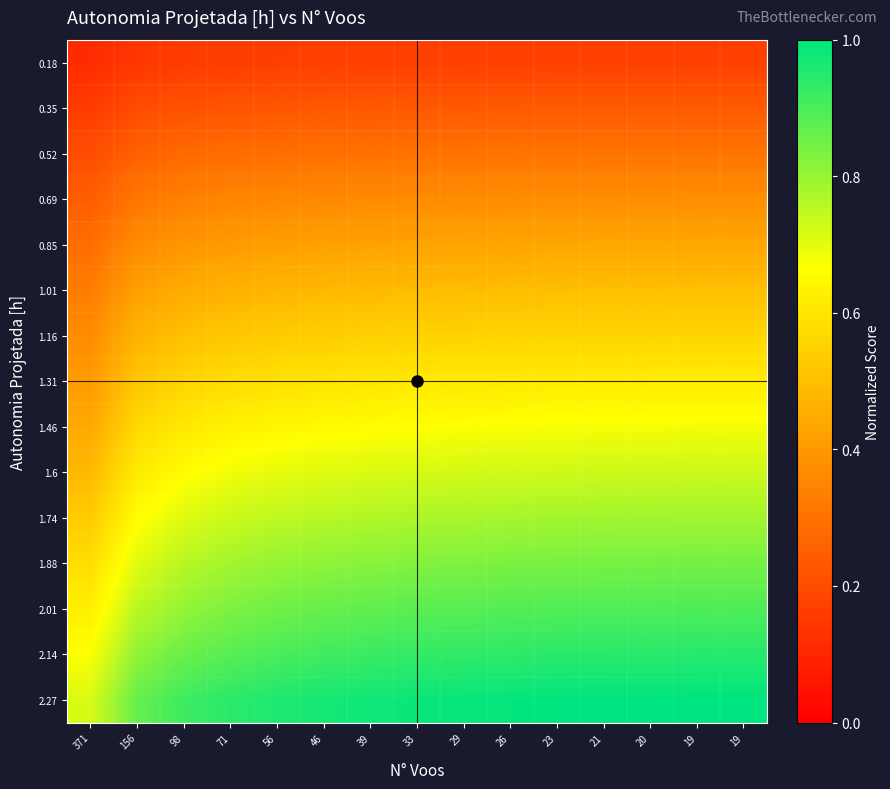

Reading left to right, list all the values displayed in this chart.

0.18: 371=0.1	156=0.1	98=0.2	71=0.2	56=0.2	46=0.2	39=0.2	33=0.2	29=0.2	26=0.2	23=0.2	21=0.2	20=0.2	19=0.2	19=0.2
0.35: 371=0.2	156=0.2	98=0.2	71=0.2	56=0.2	46=0.2	39=0.2	33=0.2	29=0.2	26=0.2	23=0.2	21=0.2	20=0.2	19=0.2	19=0.2
0.52: 371=0.2	156=0.3	98=0.3	71=0.3	56=0.3	46=0.3	39=0.3	33=0.3	29=0.3	26=0.3	23=0.3	21=0.3	20=0.3	19=0.3	19=0.3
0.69: 371=0.2	156=0.3	98=0.3	71=0.3	56=0.4	46=0.4	39=0.4	33=0.4	29=0.4	26=0.4	23=0.4	21=0.4	20=0.4	19=0.4	19=0.4
0.85: 371=0.3	156=0.4	98=0.4	71=0.4	56=0.4	46=0.4	39=0.4	33=0.4	29=0.4	26=0.4	23=0.4	21=0.4	20=0.4	19=0.4	19=0.4
1.01: 371=0.3	156=0.4	98=0.5	71=0.5	56=0.5	46=0.5	39=0.5	33=0.5	29=0.5	26=0.5	23=0.5	21=0.5	20=0.5	19=0.5	19=0.5
1.16: 371=0.4	156=0.5	98=0.5	71=0.5	56=0.5	46=0.5	39=0.5	33=0.5	29=0.6	26=0.6	23=0.6	21=0.6	20=0.6	19=0.6	19=0.6
1.31: 371=0.4	156=0.5	98=0.6	71=0.6	56=0.6	46=0.6	39=0.6	33=0.6	29=0.6	26=0.6	23=0.6	21=0.6	20=0.6	19=0.6	19=0.6
1.46: 371=0.4	156=0.6	98=0.6	71=0.6	56=0.6	46=0.7	39=0.7	33=0.7	29=0.7	26=0.7	23=0.7	21=0.7	20=0.7	19=0.7	19=0.7
1.6: 371=0.5	156=0.6	98=0.7	71=0.7	56=0.7	46=0.7	39=0.7	33=0.7	29=0.7	26=0.7	23=0.7	21=0.7	20=0.7	19=0.7	19=0.7
1.74: 371=0.5	156=0.7	98=0.7	71=0.7	56=0.8	46=0.8	39=0.8	33=0.8	29=0.8	26=0.8	23=0.8	21=0.8	20=0.8	19=0.8	19=0.8
1.88: 371=0.6	156=0.7	98=0.8	71=0.8	56=0.8	46=0.8	39=0.8	33=0.8	29=0.8	26=0.8	23=0.8	21=0.8	20=0.8	19=0.8	19=0.8
2.01: 371=0.6	156=0.8	98=0.8	71=0.8	56=0.9	46=0.9	39=0.9	33=0.9	29=0.9	26=0.9	23=0.9	21=0.9	20=0.9	19=0.9	19=0.9
2.14: 371=0.7	156=0.8	98=0.9	71=0.9	56=0.9	46=0.9	39=0.9	33=0.9	29=0.9	26=0.9	23=0.9	21=0.9	20=0.9	19=0.9	19=0.9
2.27: 371=0.7	156=0.9	98=0.9	71=0.9	56=1.0	46=1.0	39=1.0	33=1.0	29=1.0	26=1.0	23=1.0	21=1.0	20=1.0	19=1.0	19=1.0